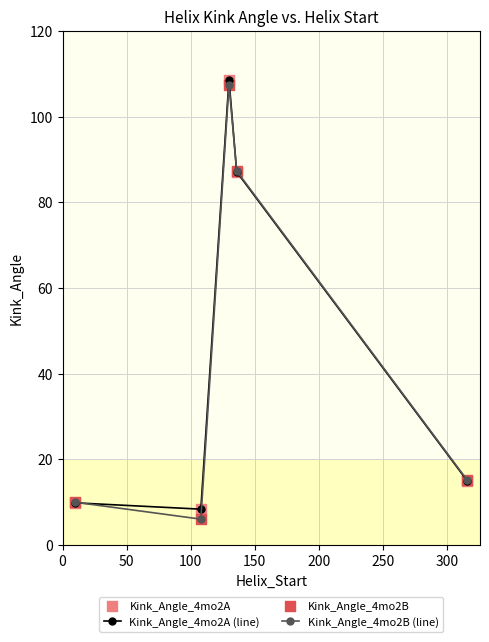

What is the value of the Kink_Angle_4mo2A (line) point at the 1st from the left?

9.8